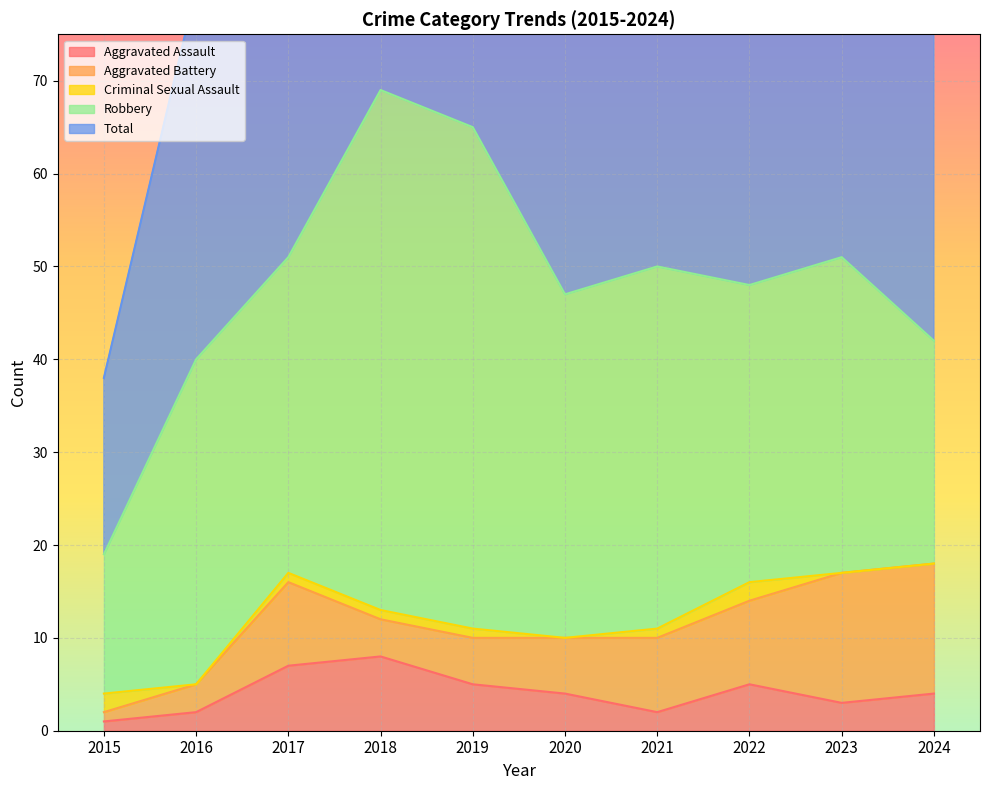

At which category does Aggravated Assault reach its first local valley?

2021